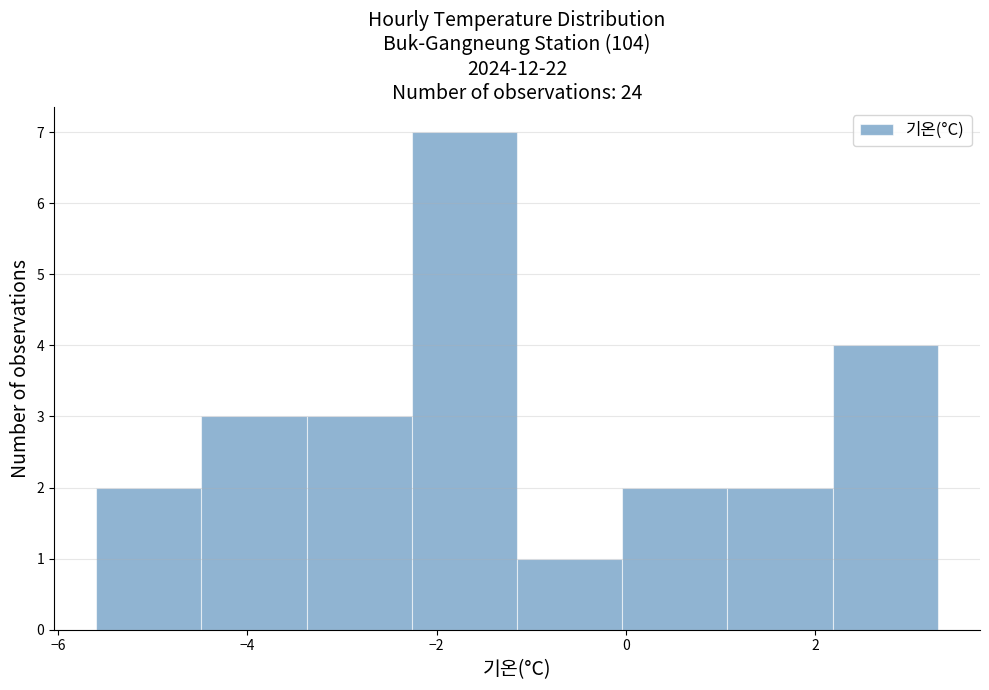

How tall is the bar that spans 0.0 to 1.0 on the x-axis? Neither the bar edges nor the heights are printed on the chart, so give them approximately, as read against the axes.

2